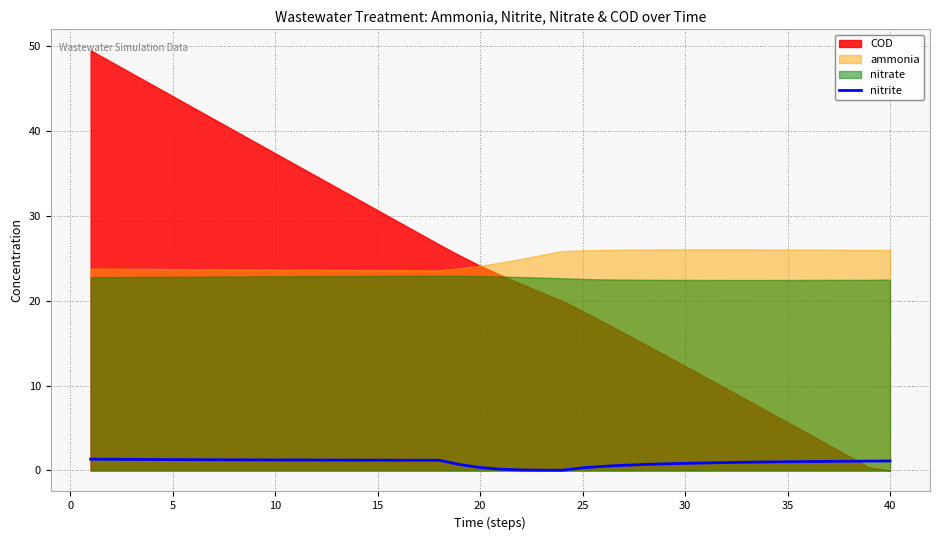

Does the chart have visible grid lines?

Yes